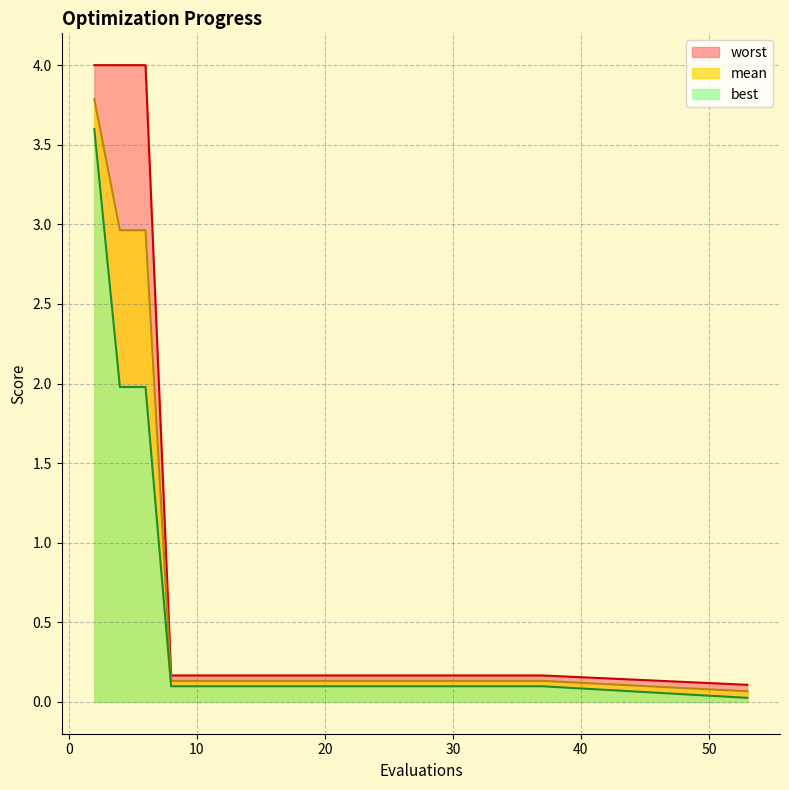

Which series changed the most between 10 and 14?

mean